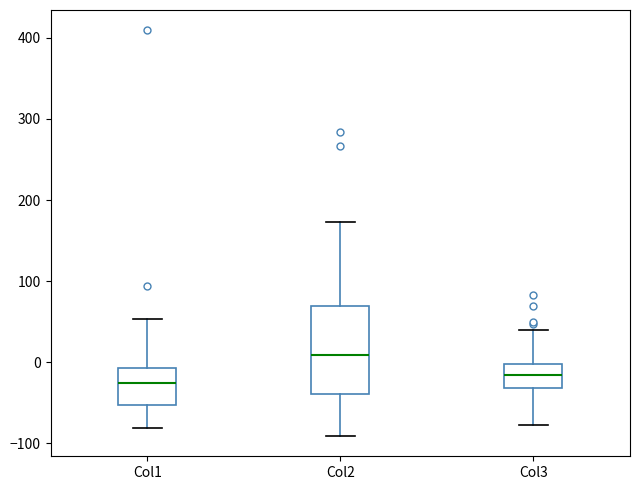

Where does the upper whisker of the box for Col1 end on the y-axis? The values are not printed on the chart, so give them approximately, as read against the axis.

50